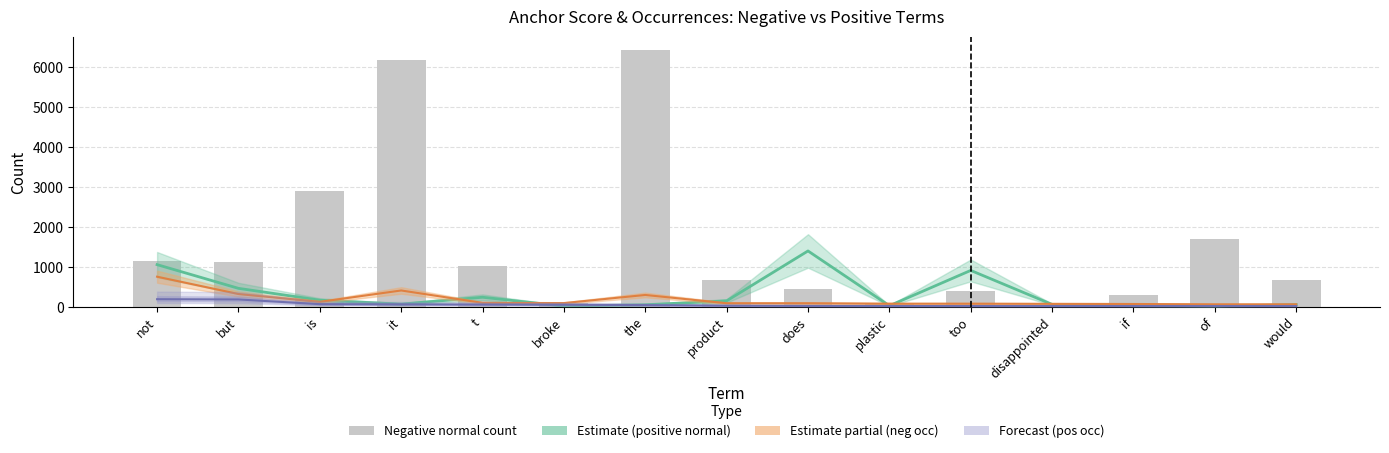

Which series changed the most between is and of?

Negative normal count